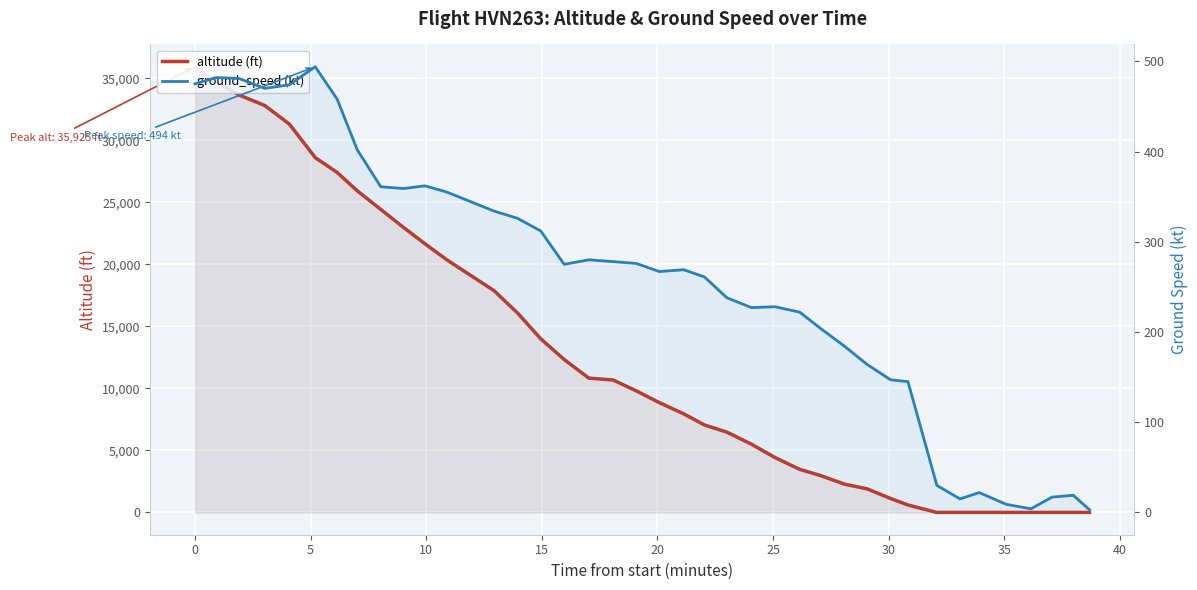

The value of altitude (ft) at 30 is 556. True or false?

False